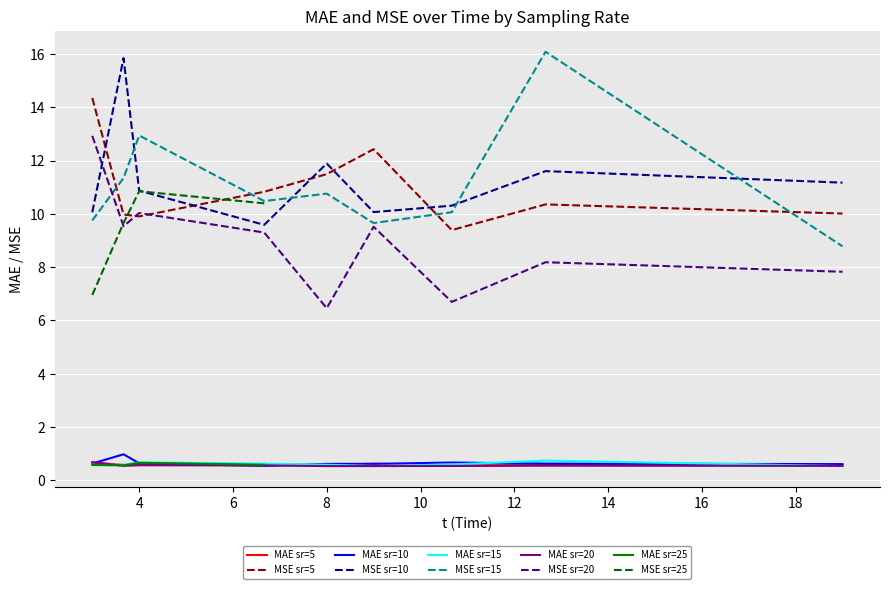

At which label does MAE reach its peak?

15